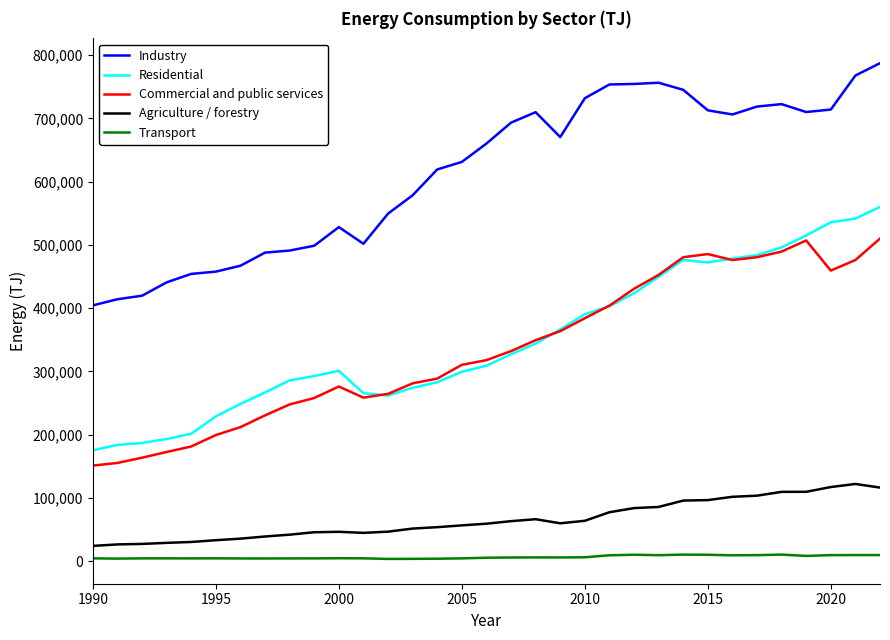

What are all the series names shown in the legend?

Industry, Residential, Commercial and public services, Agriculture / forestry, Transport